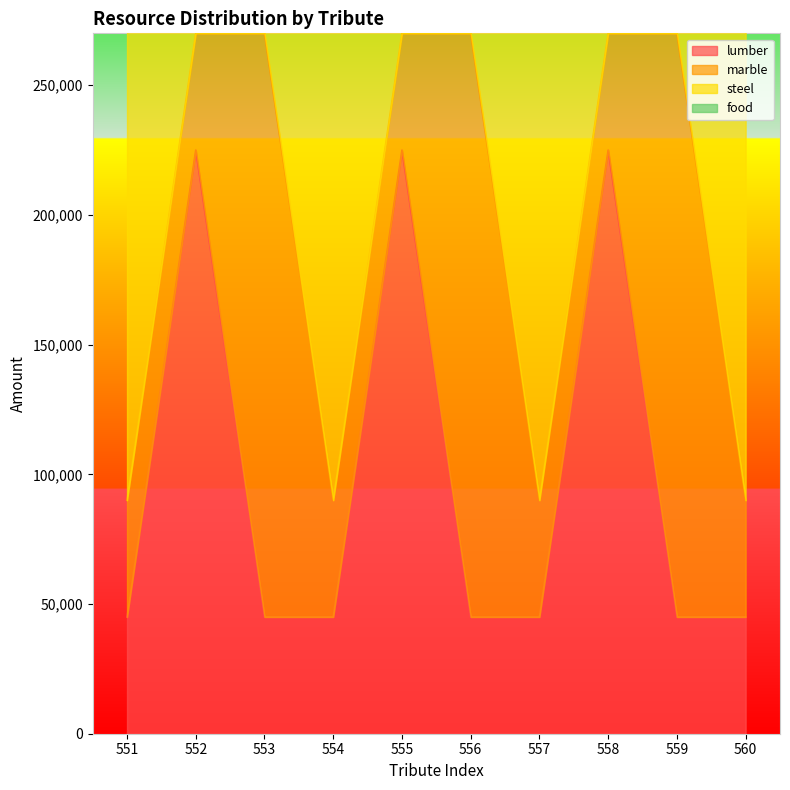

Which label corresponds to the smallest value in the chart?

551